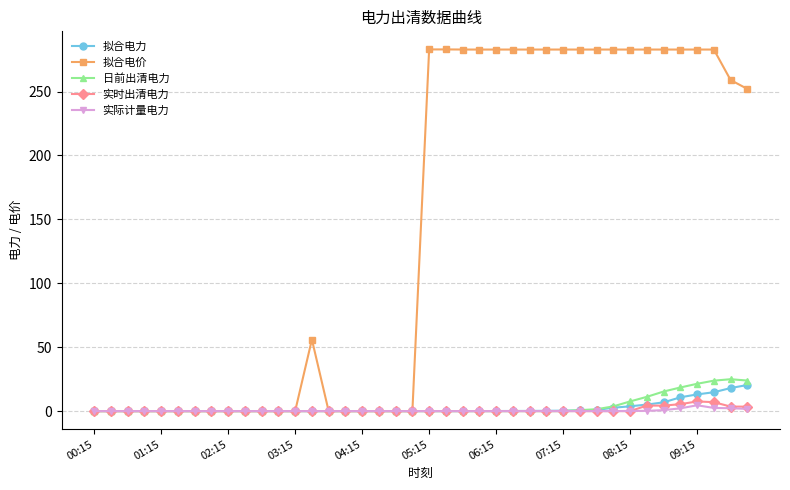

What is the sum of all 实际计量电力 values?

14.3